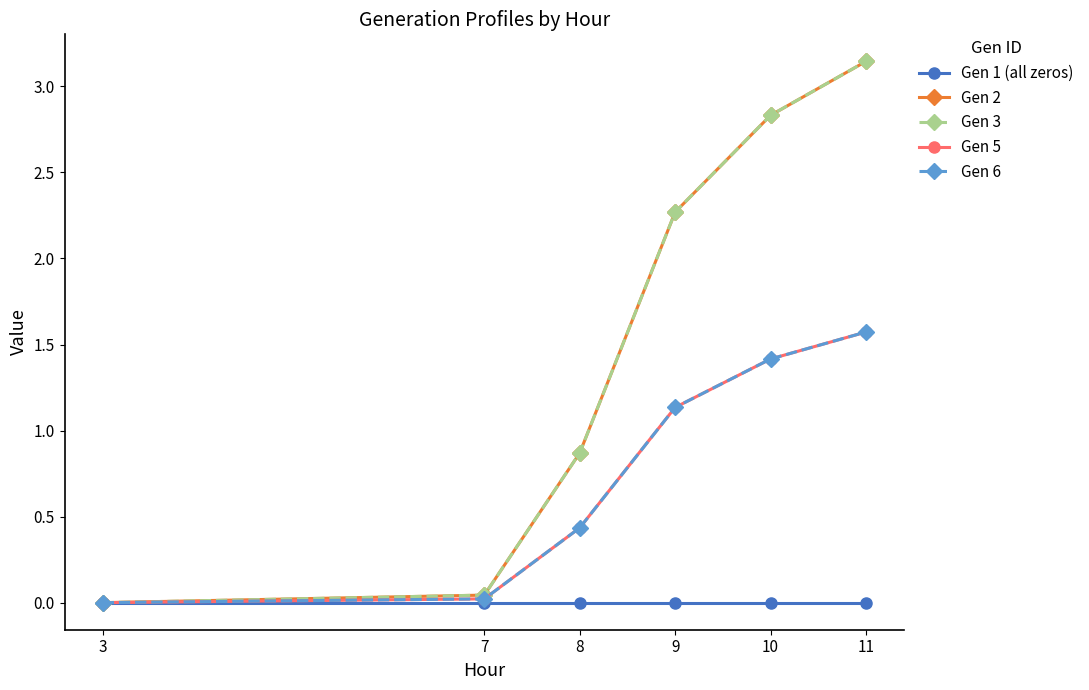

Is this an area chart (filled region under the line)?

No